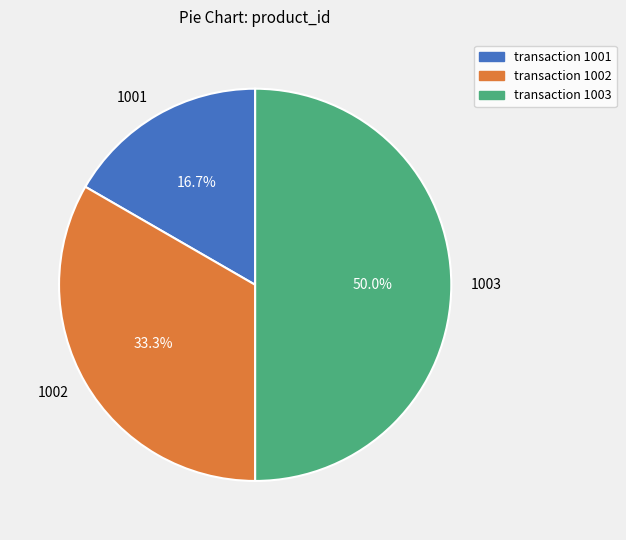

Combined, what portion of the pie is 1003 and 1001?

66.7%